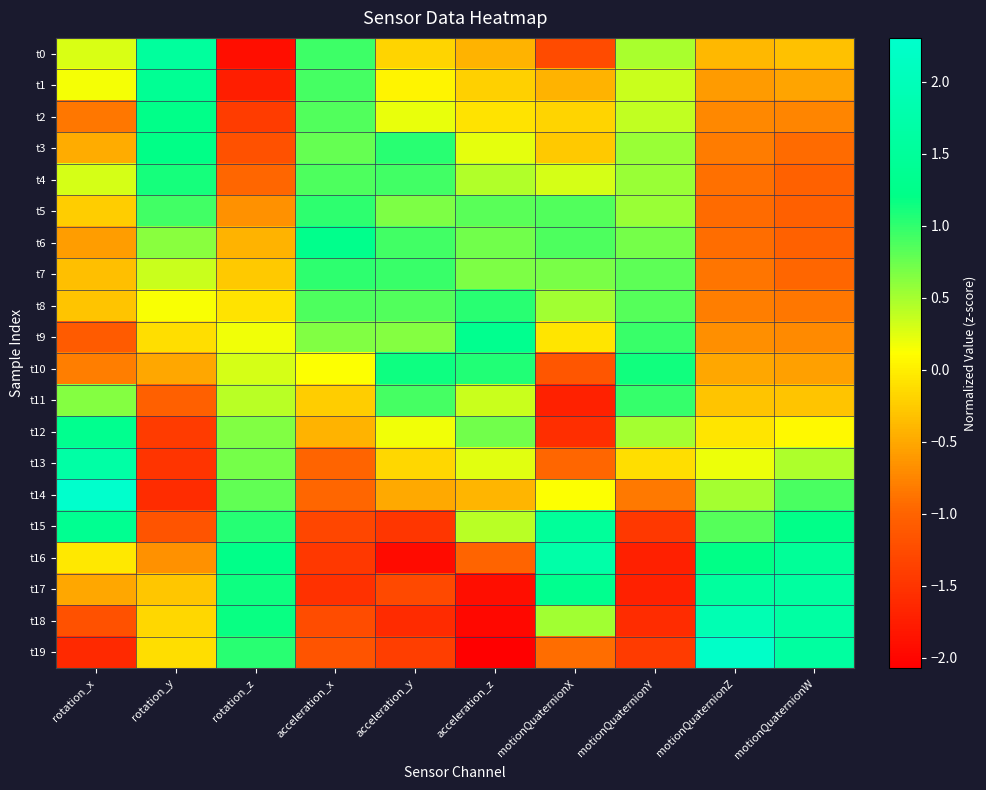

Count the number of categories in the chart.

10